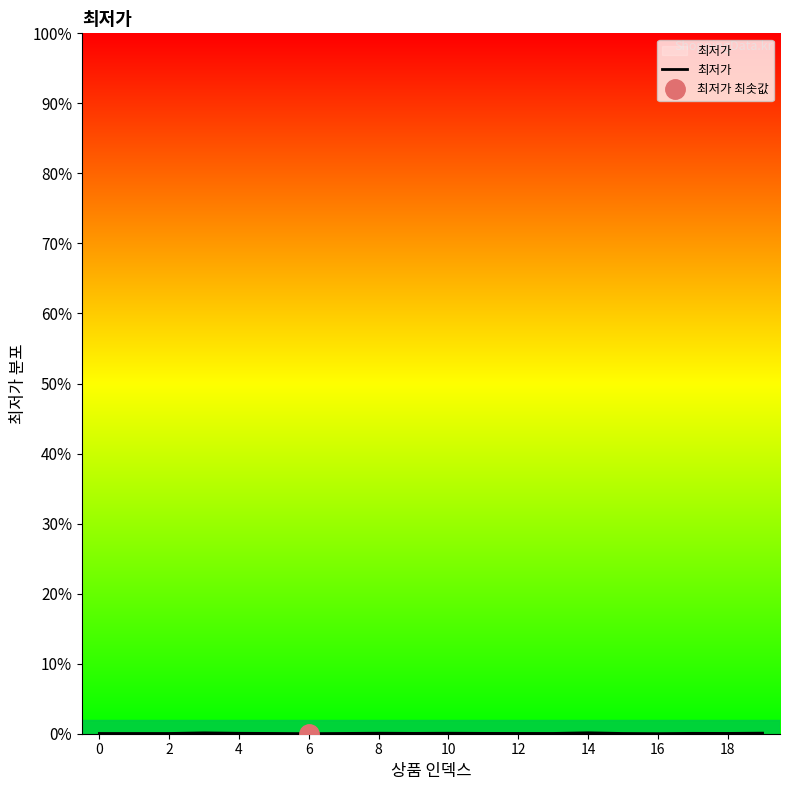

What is the label of the 19th point from the left?

18